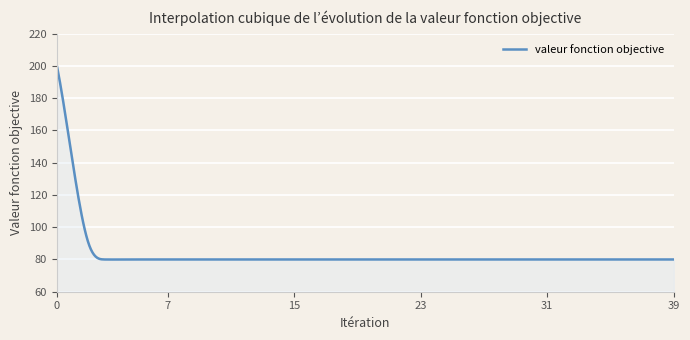

What is the maximum value shown in the chart?

200.0